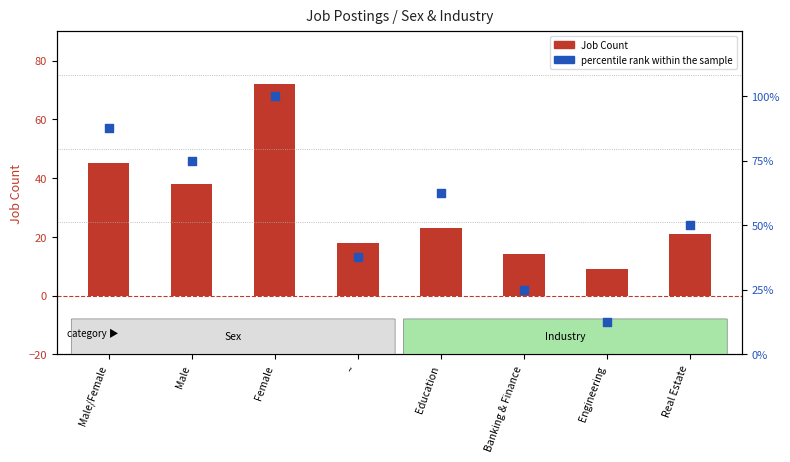

Which series contains the highest Y value?

percentile rank within the sample